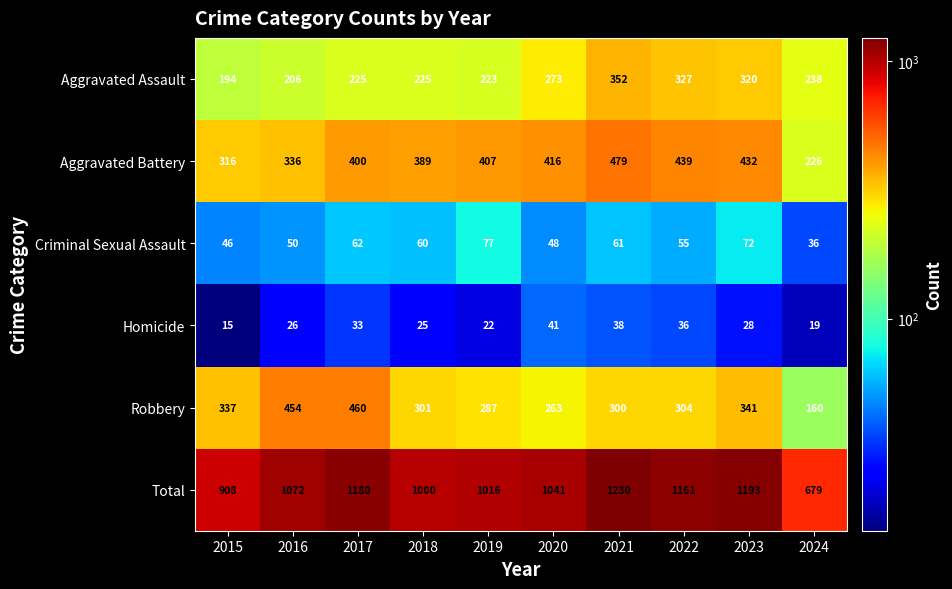

At which category does the chart reach its minimum across all series?

2015